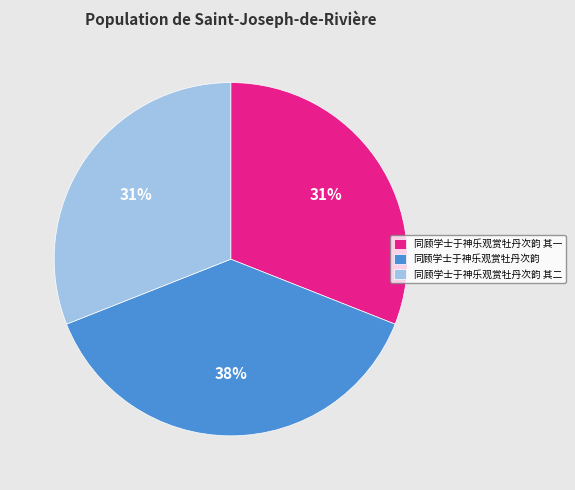

Between 同顾学士于神乐观赏牡丹次韵 其二 and 同顾学士于神乐观赏牡丹次韵, which is larger?

同顾学士于神乐观赏牡丹次韵